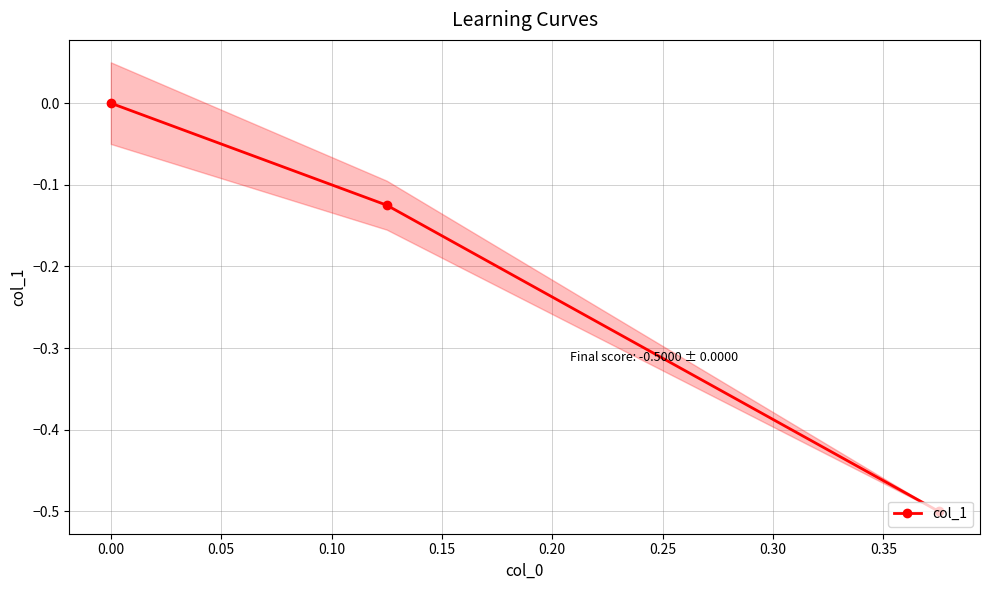

What is the sum of all values?

-0.6